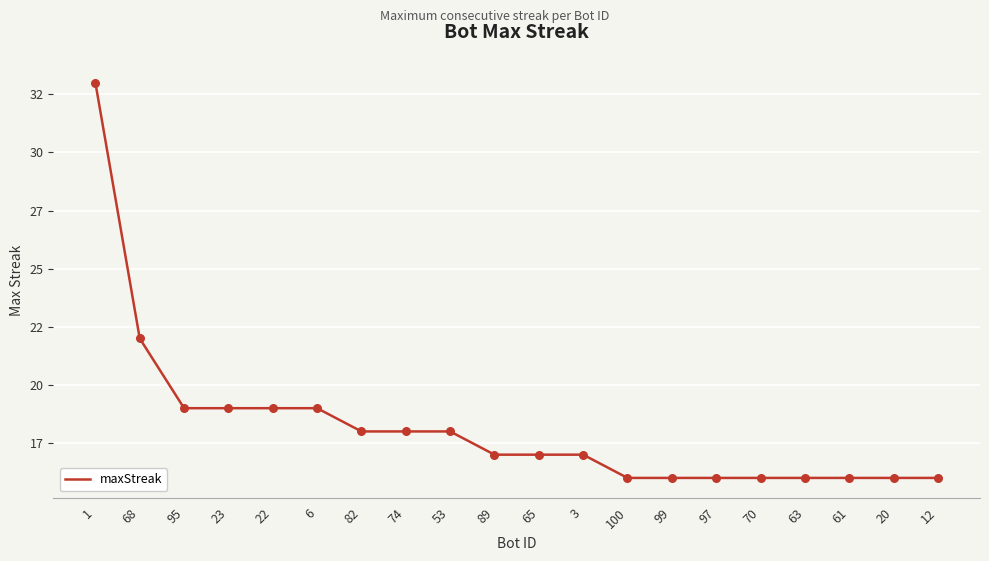

Does the chart have visible grid lines?

Yes